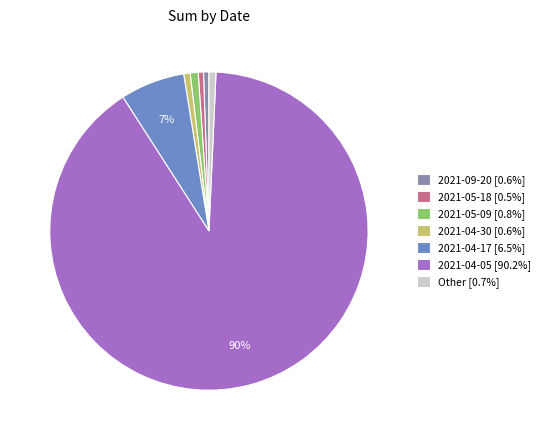

Do 2021-05-18 [0.5%] and 2021-05-09 [0.8%] together represent more than half of the pie?

No